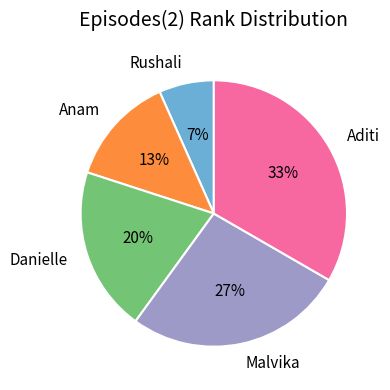

Is it true that Malvika is 12% of the pie?

False